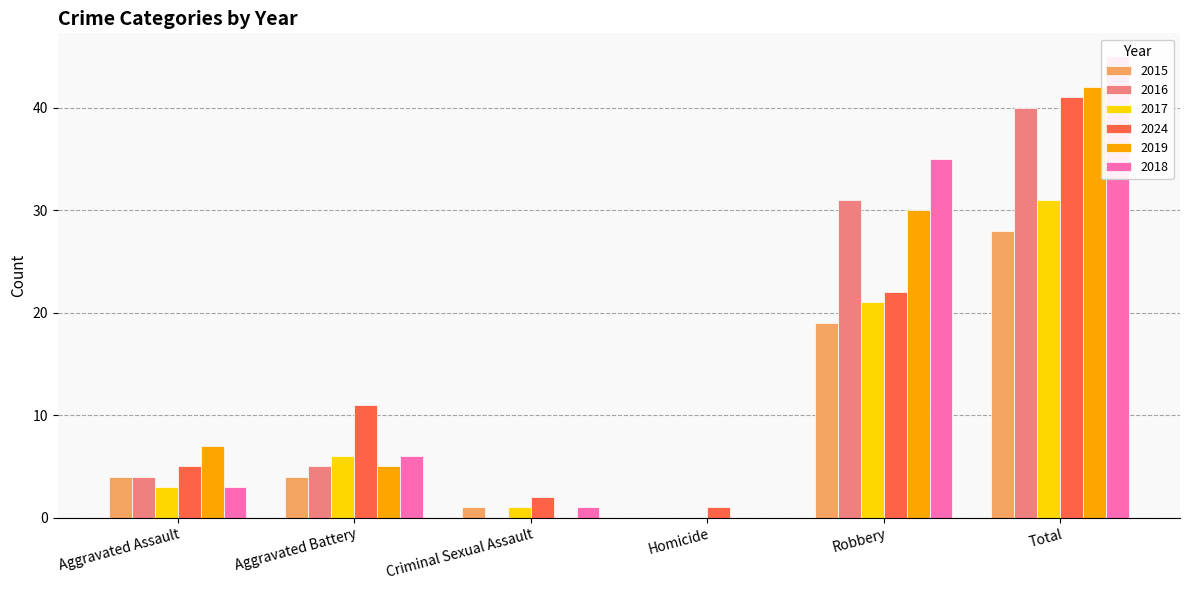

Between Robbery and Total, which series saw the biggest shift?

2024